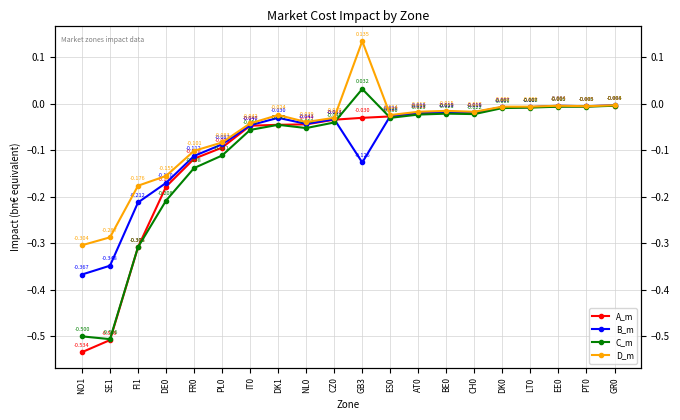

Which category has the lowest value in the D_m series?

NO1